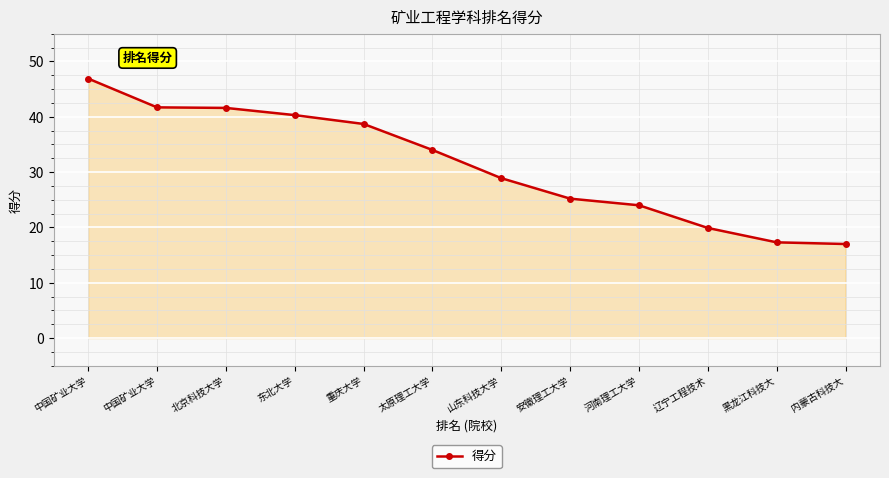

Is this an area chart (filled region under the line)?

Yes